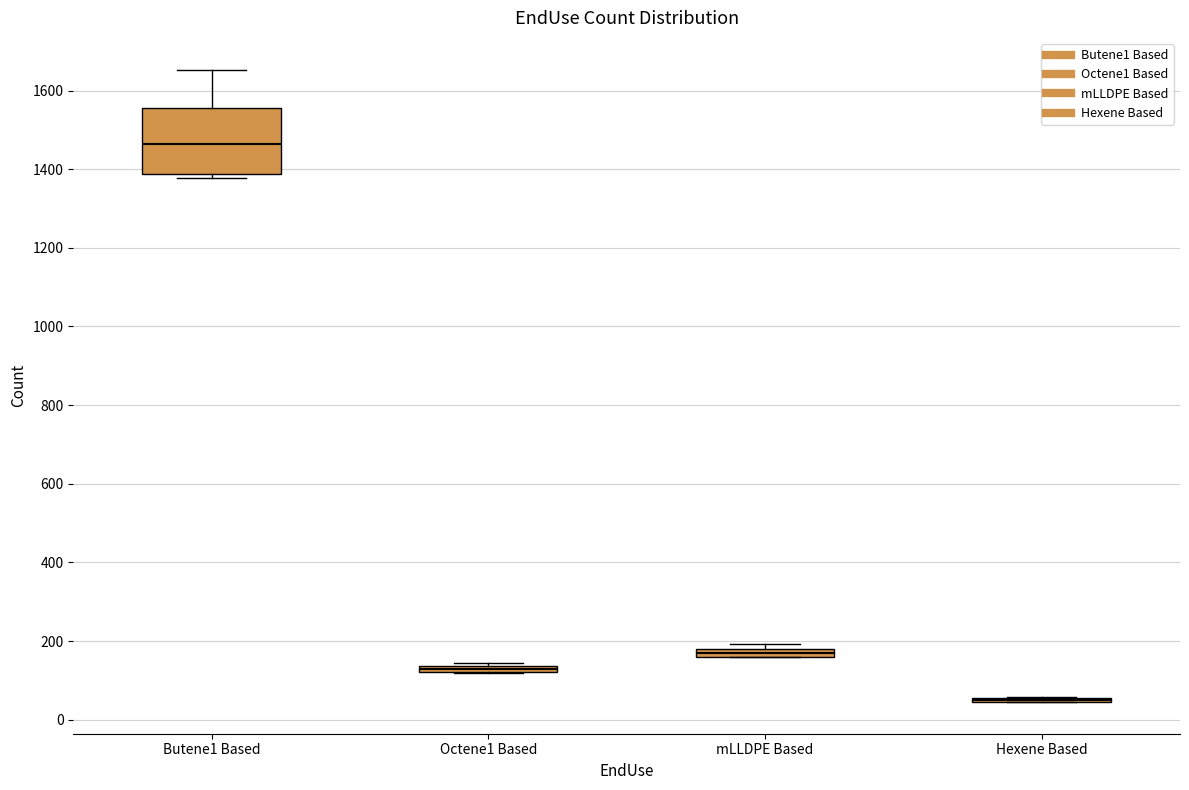

Where does the upper whisker of the box for Butene1 Based end on the y-axis? The values are not printed on the chart, so give them approximately, as read against the axis.

1660